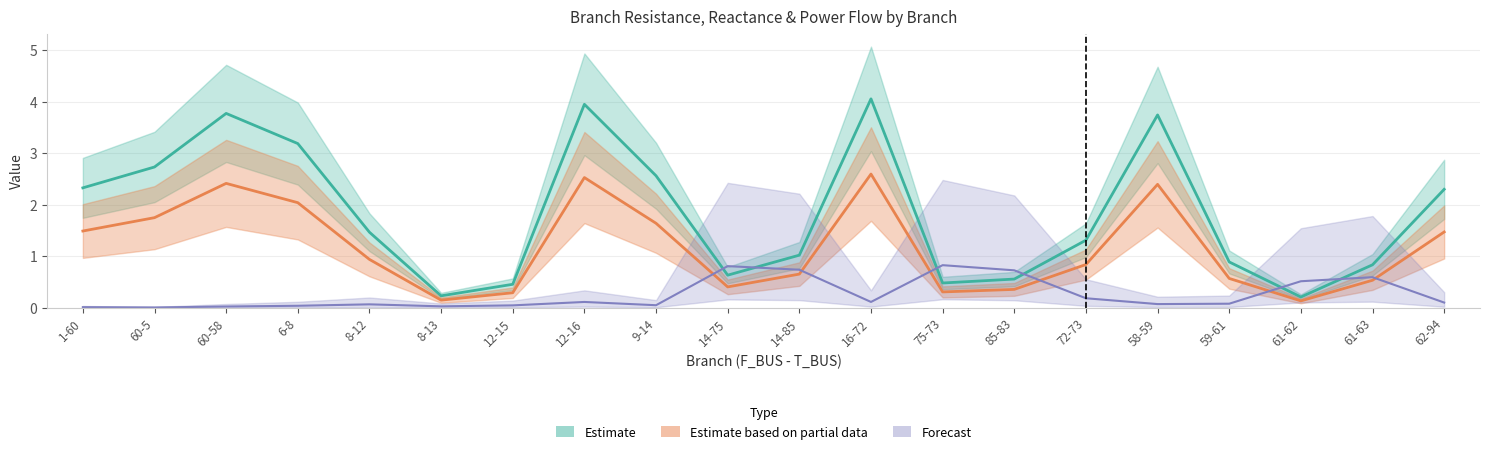

How many lines are shown in the chart?

3